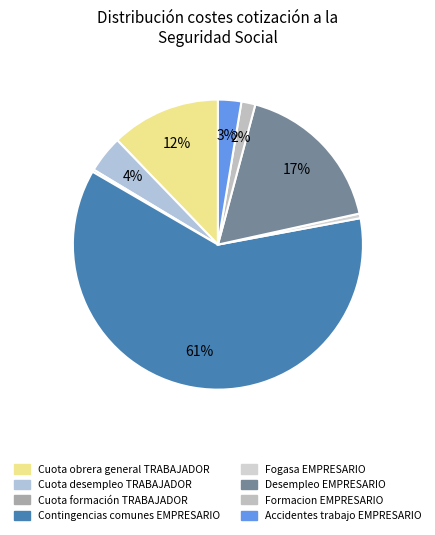

To the nearest percent, what is the combined percentage of Accidentes trabajo EMPRESARIO and Desempleo EMPRESARIO?

20%